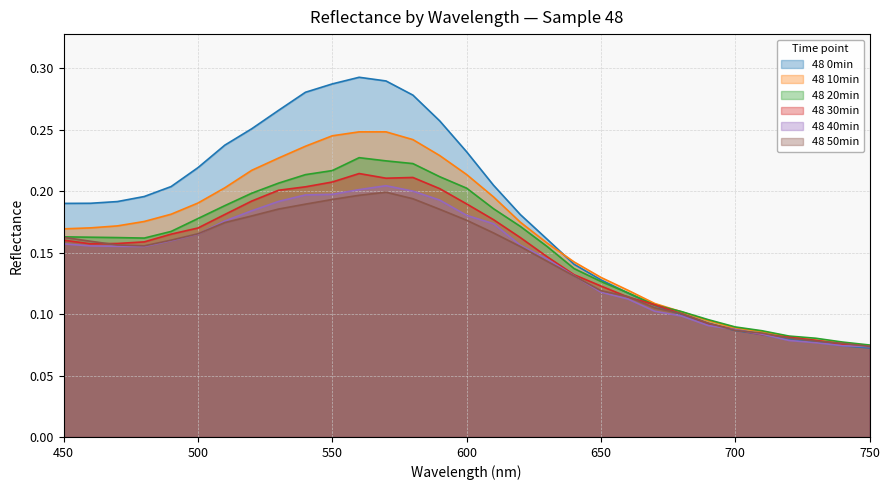

How many lines are shown in the chart?

6